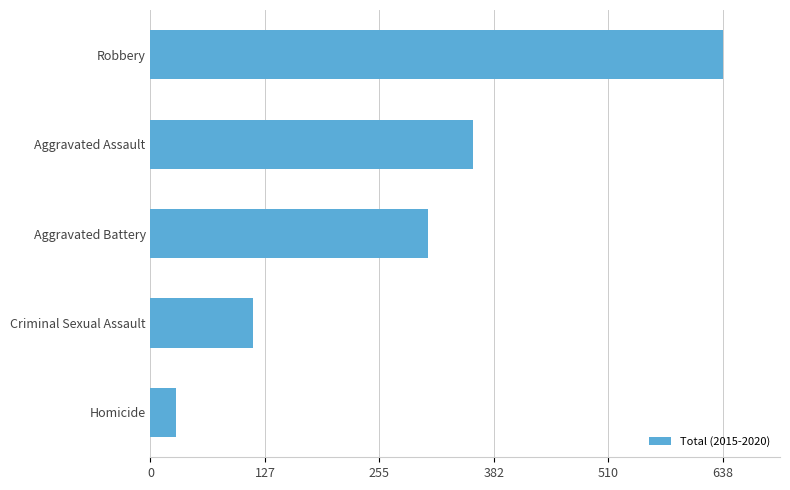

What is the ratio of the value at Aggravated Battery to the value at Criminal Sexual Assault?

2.7